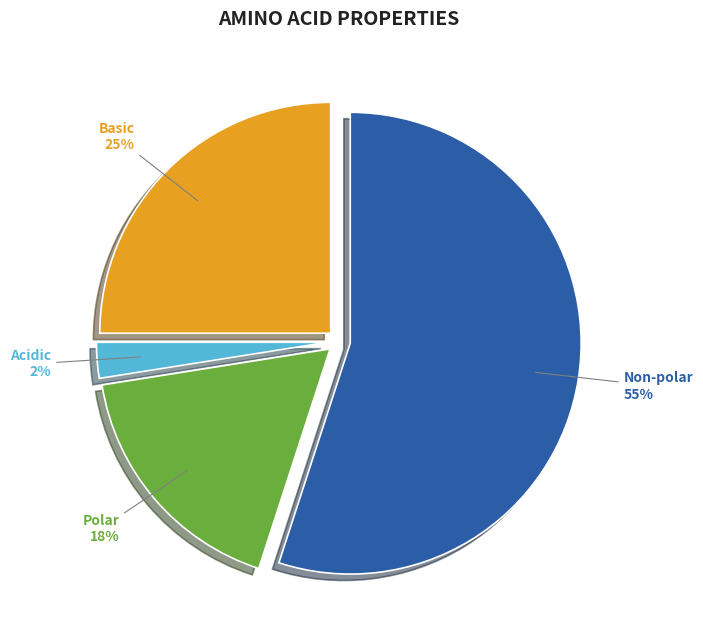

To the nearest percent, what is the average slice percentage?

25%